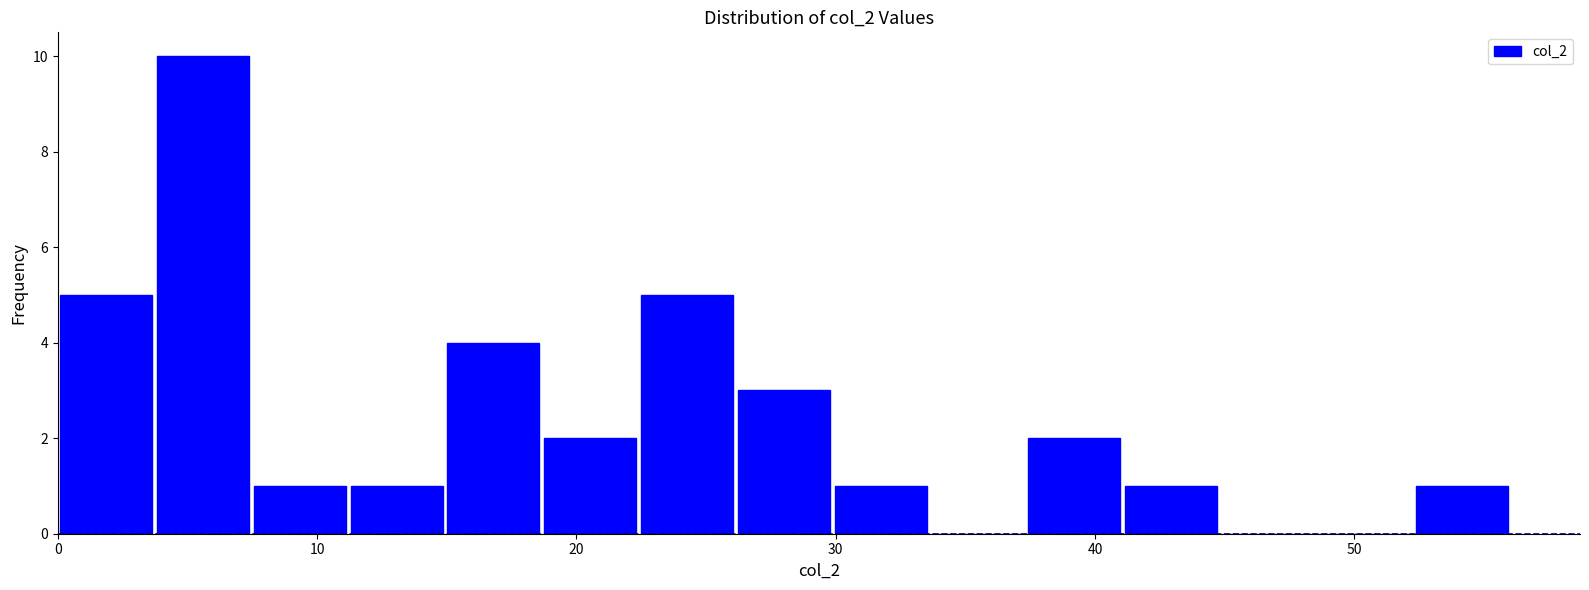

Read against the x-axis, roughly where is the centre of the tallest bar?

6